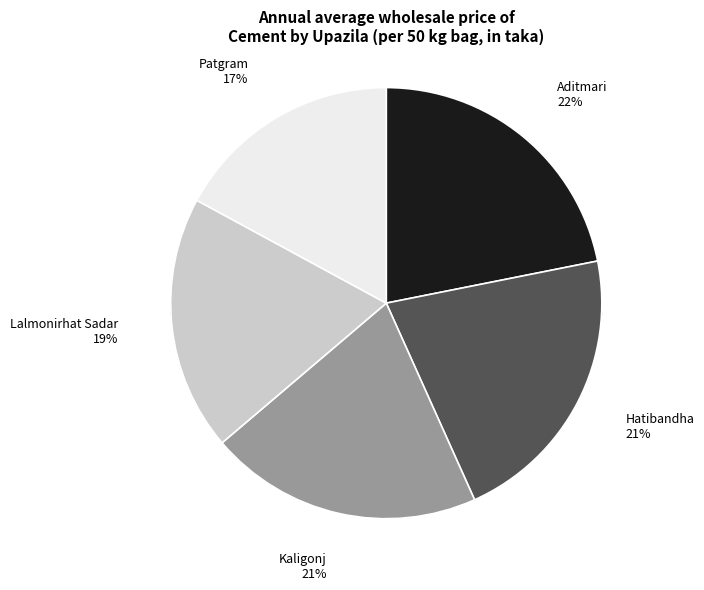

Does Patgram account for over 50% of the chart?

No